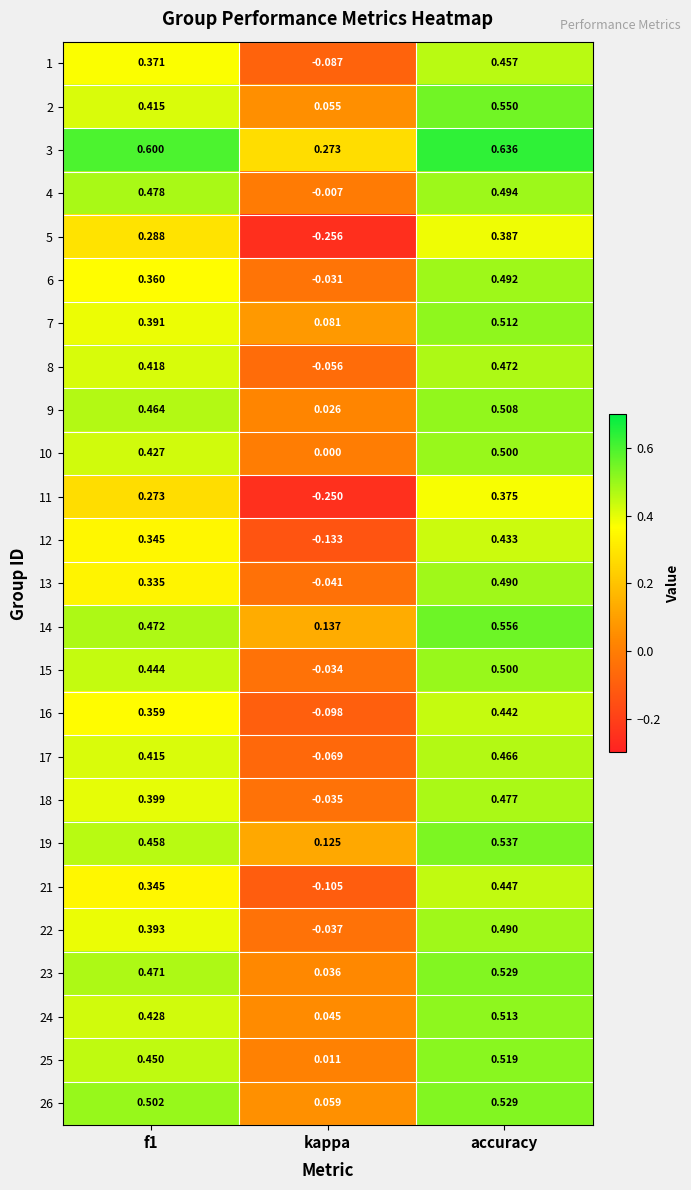

At which label is 1 closest to 0?

kappa